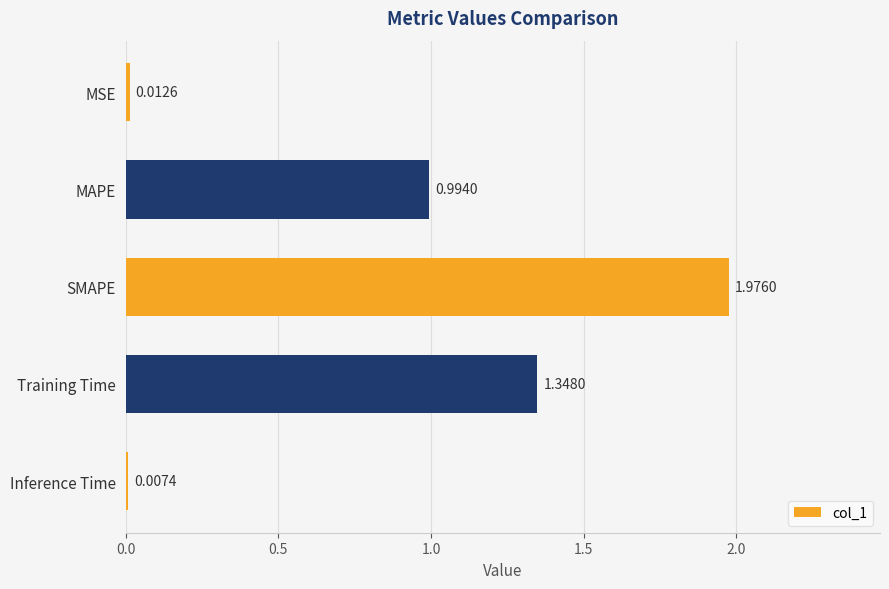

What is the sum of all values?

4.3